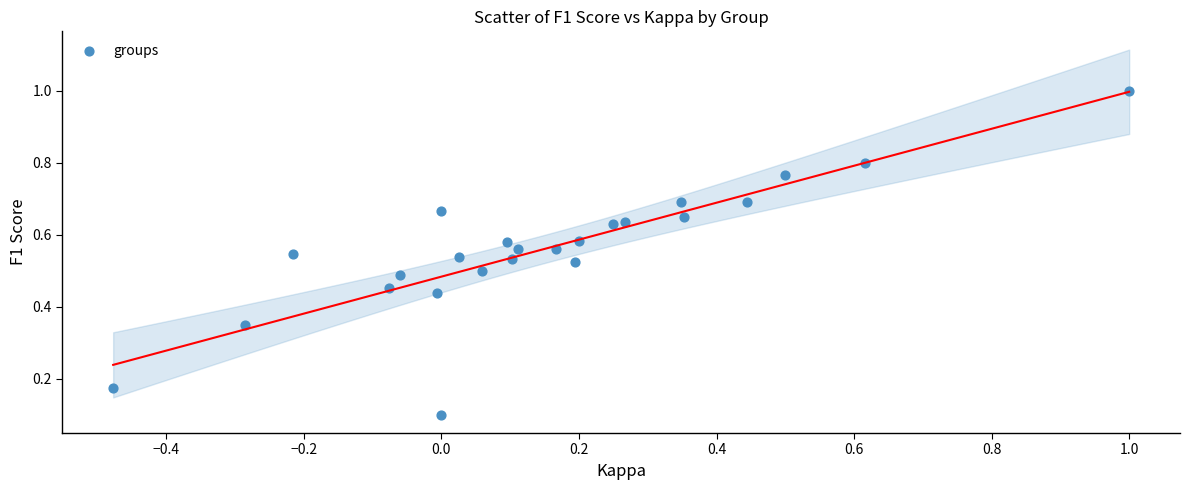

What is the range of X values (max minus min)?

1.5